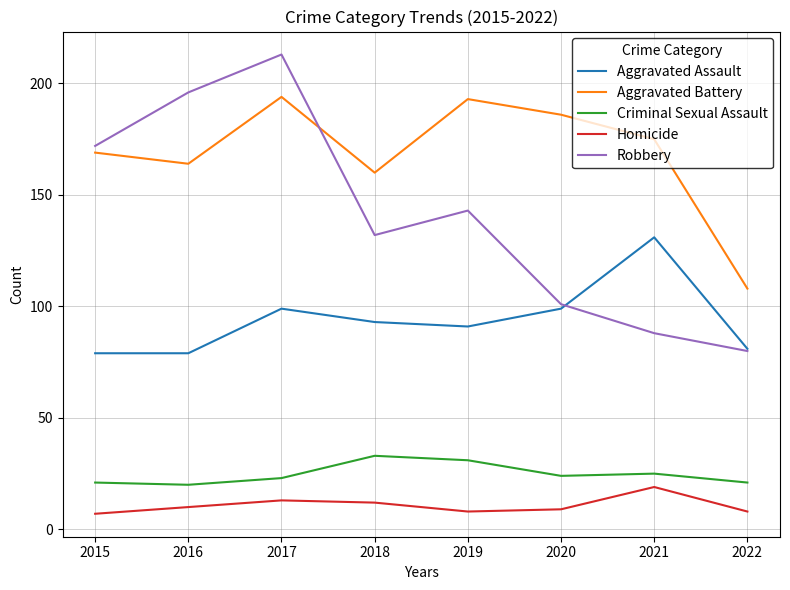

True or false: Aggravated Assault and Homicide cross at least once.

False